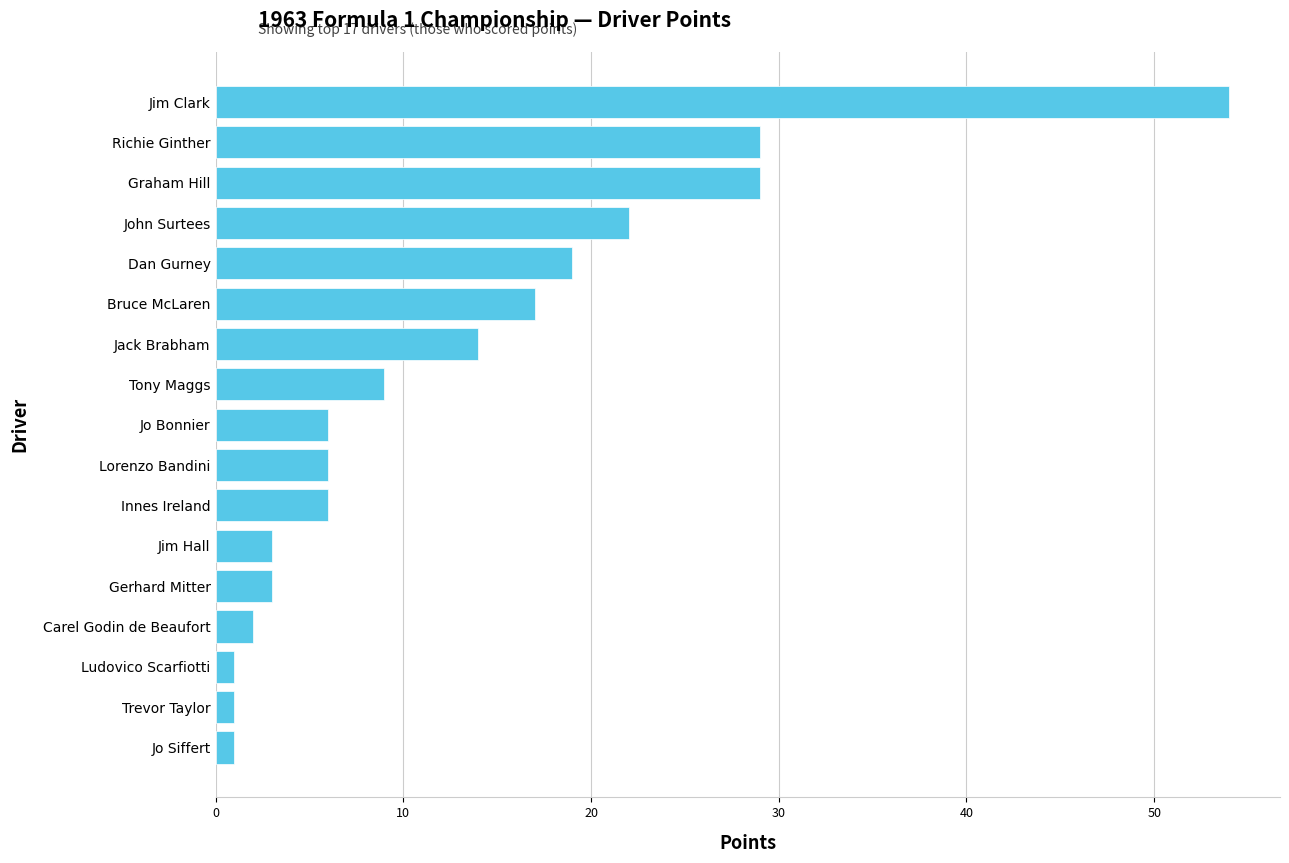

What is the average value?

13